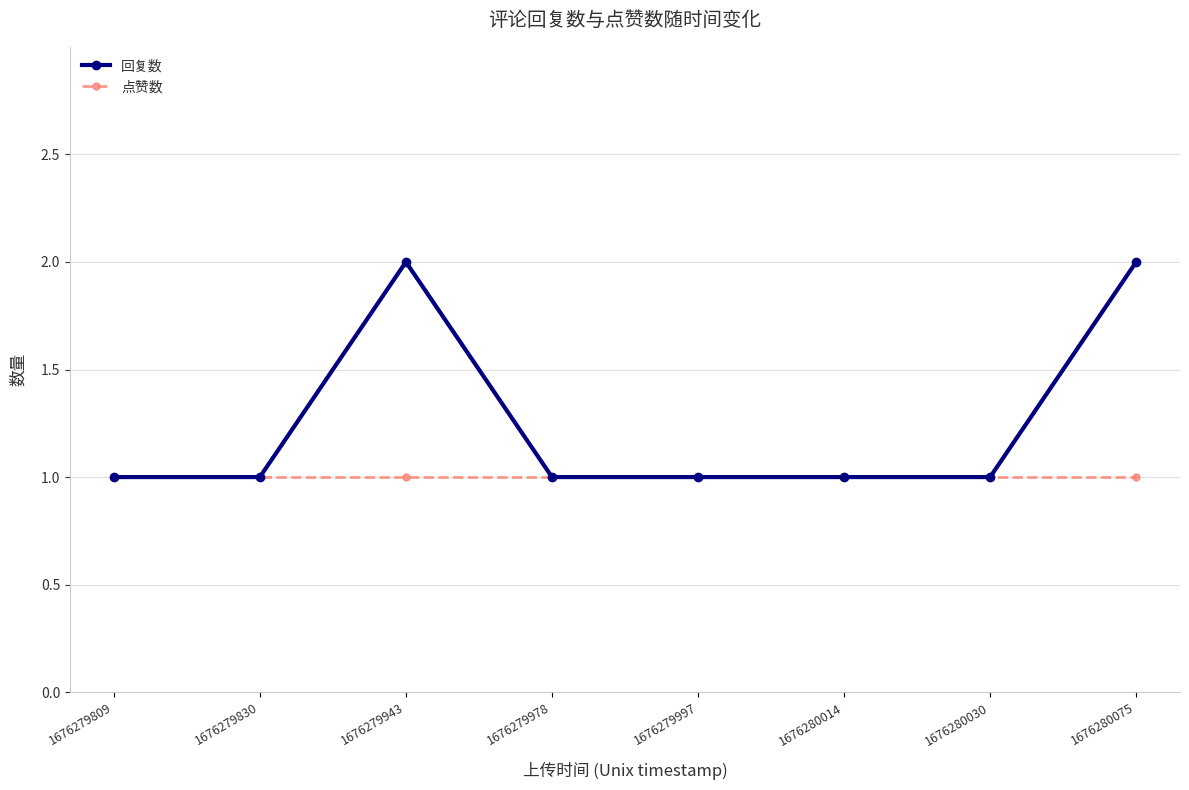

Does the chart have visible grid lines?

Yes